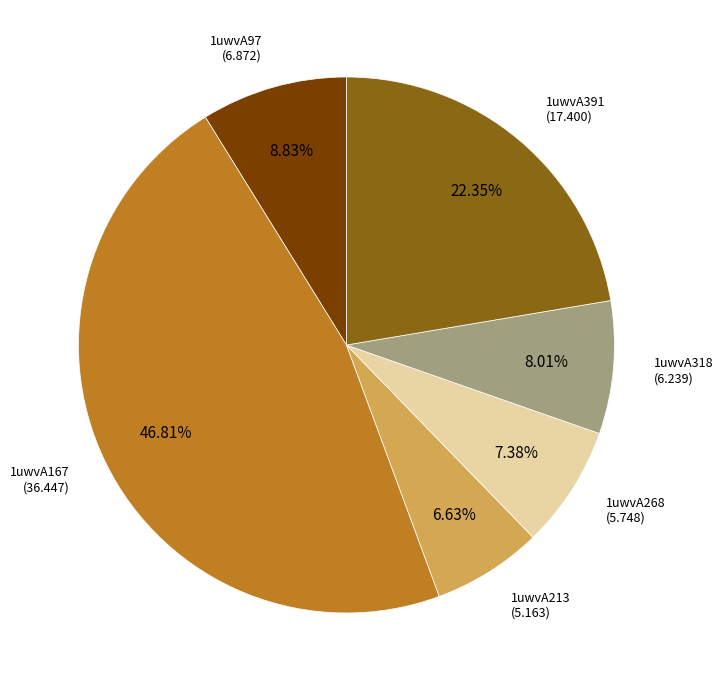

Which slice is the smallest?

1uwvA213